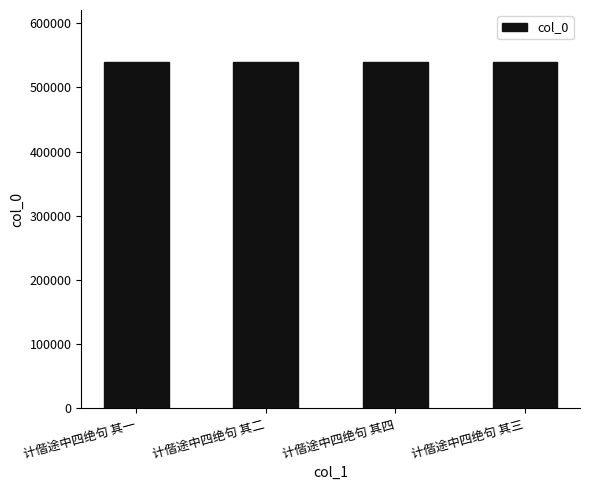

What is the label of the 1st bar from the right?

计偕途中四绝句 其三